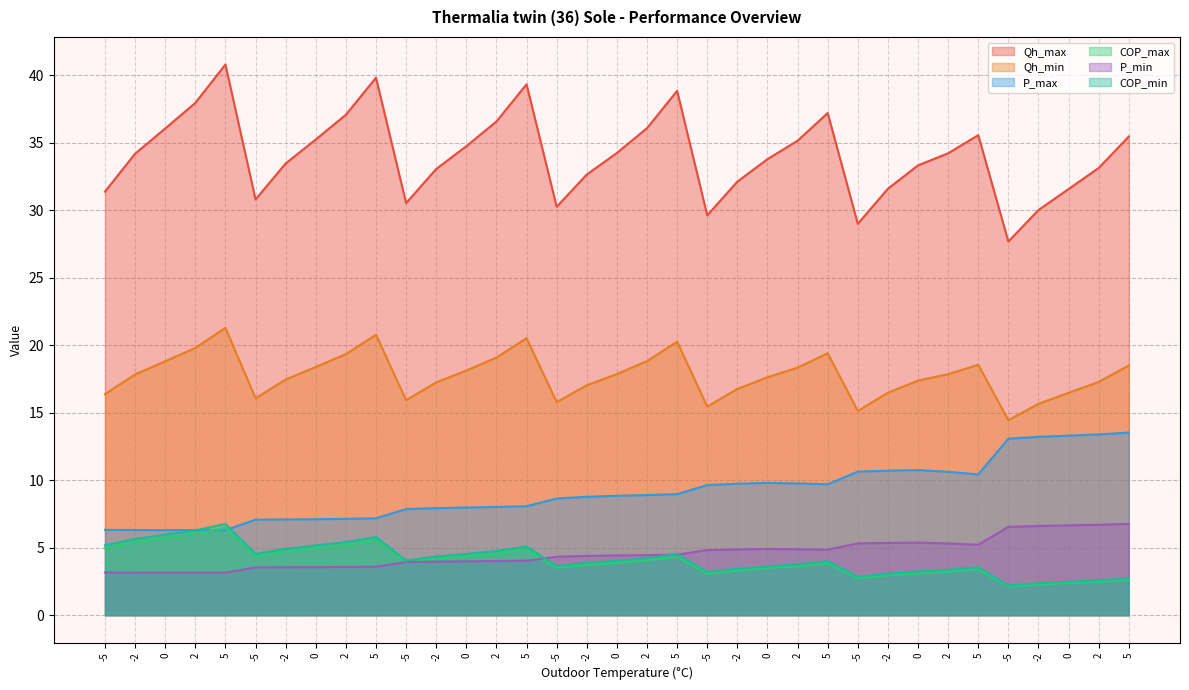

What is the label of the 24th point from the right?

-2